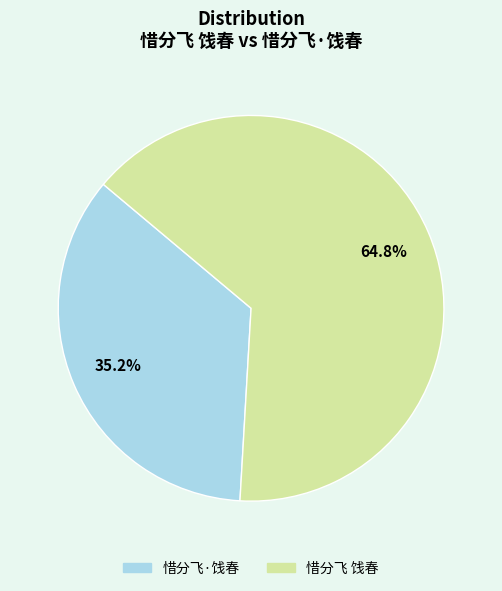

To the nearest percent, what is the difference between the 惜分飞·饯春 and 惜分飞 饯春 slice percentages?

30%